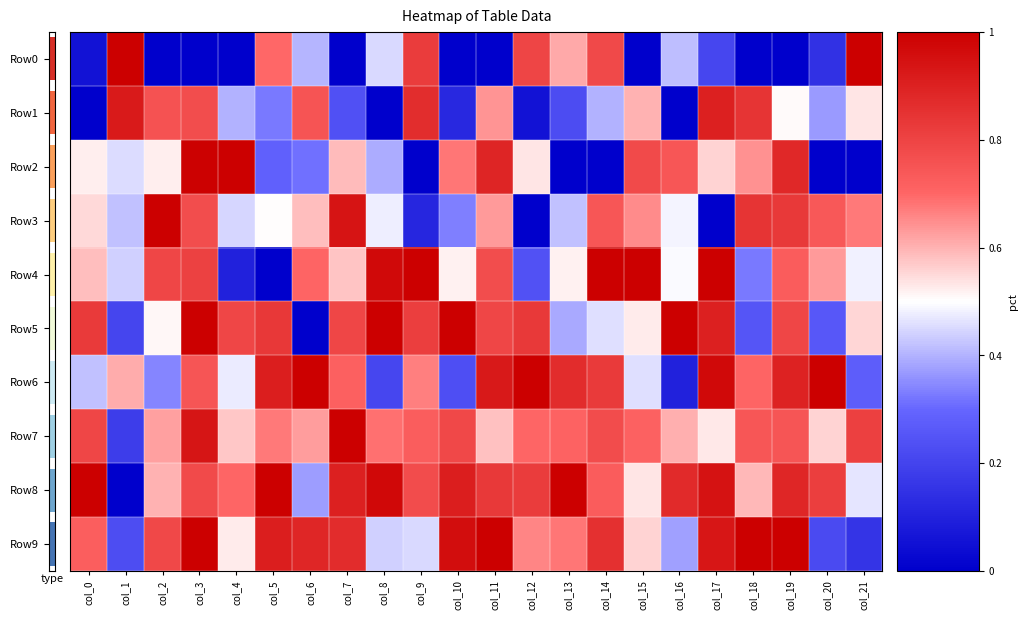

Is it true that Row8 equals 1.0 at col_0?

True